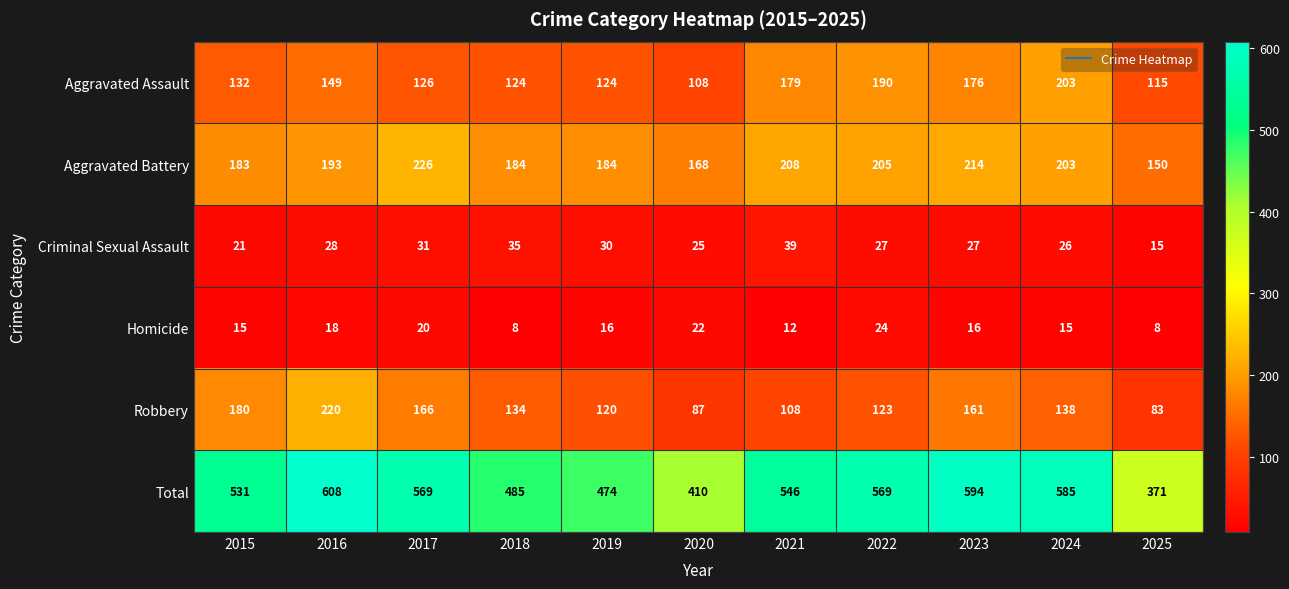

How many series are shown in this chart?

6